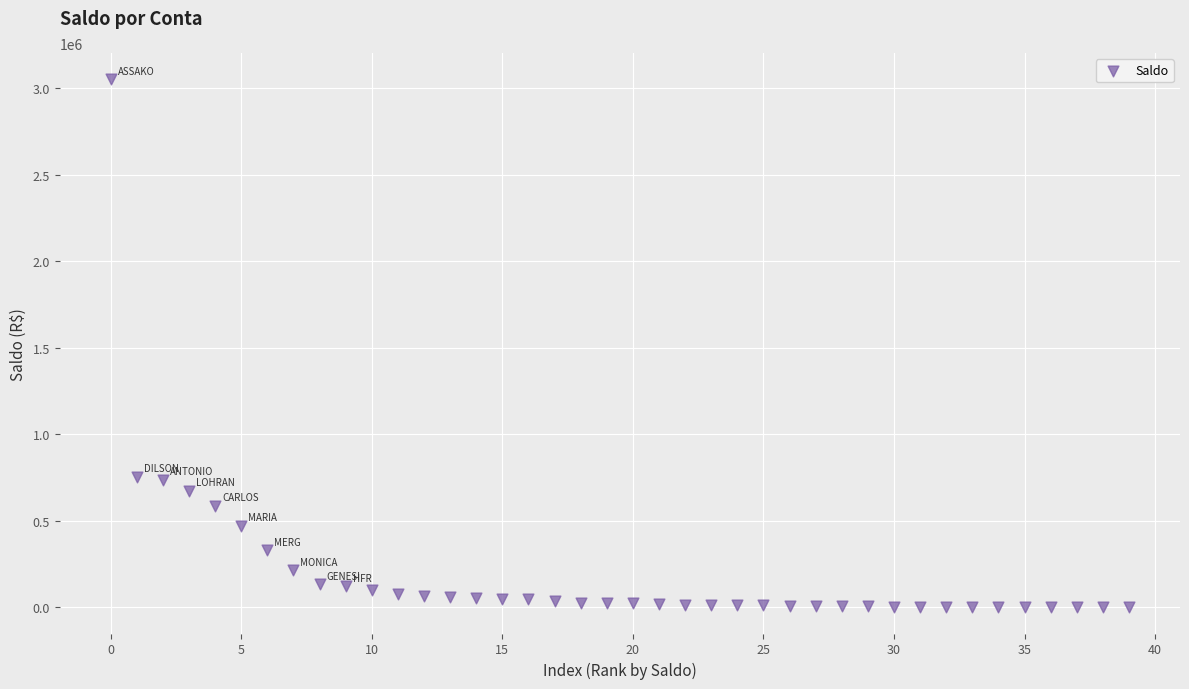

What is the range of Y values (max minus min)?

3050535.5